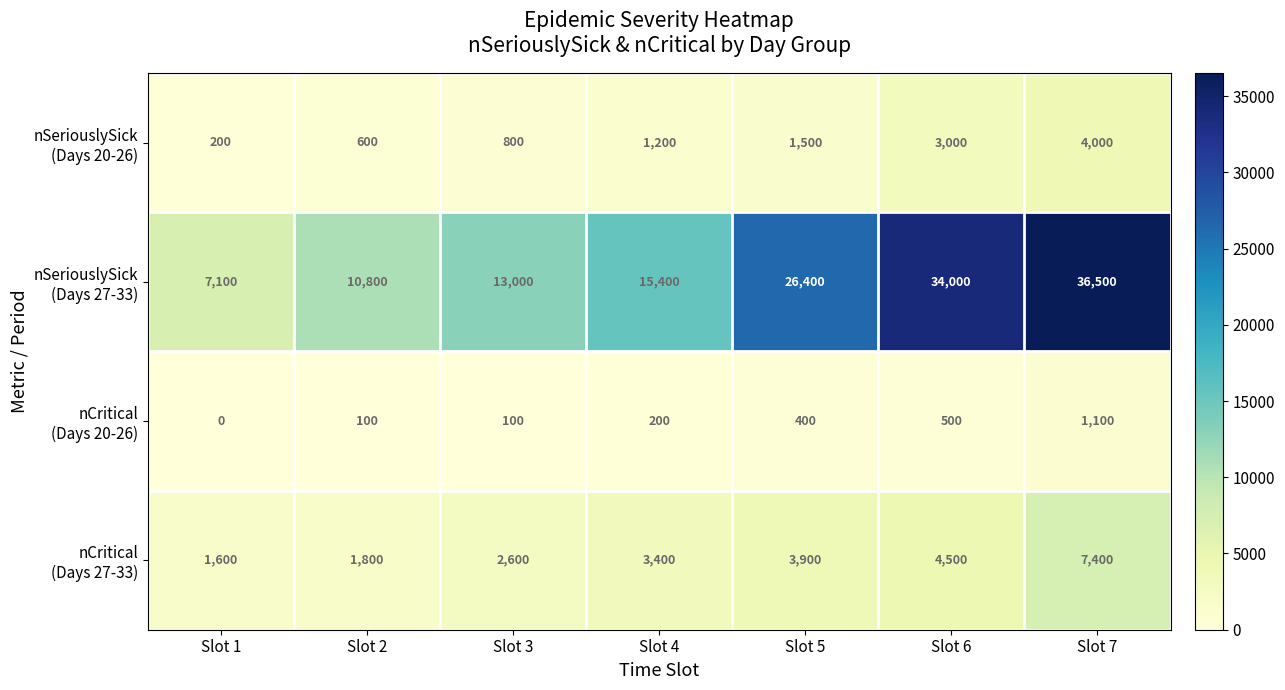

What is the total value across all series at Slot 3?

16500